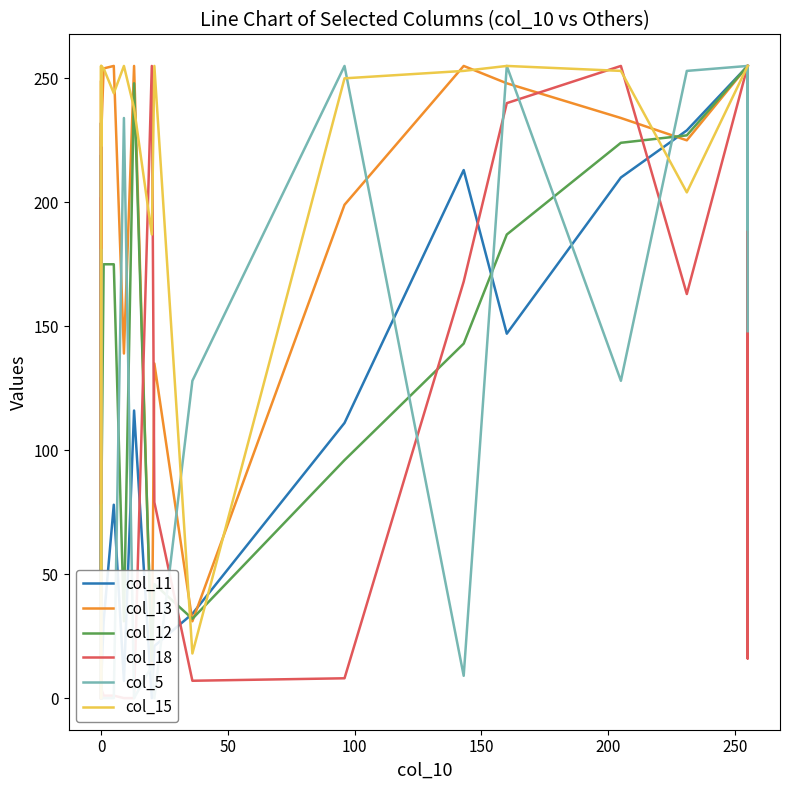

How many distinct data groups are displayed?

6